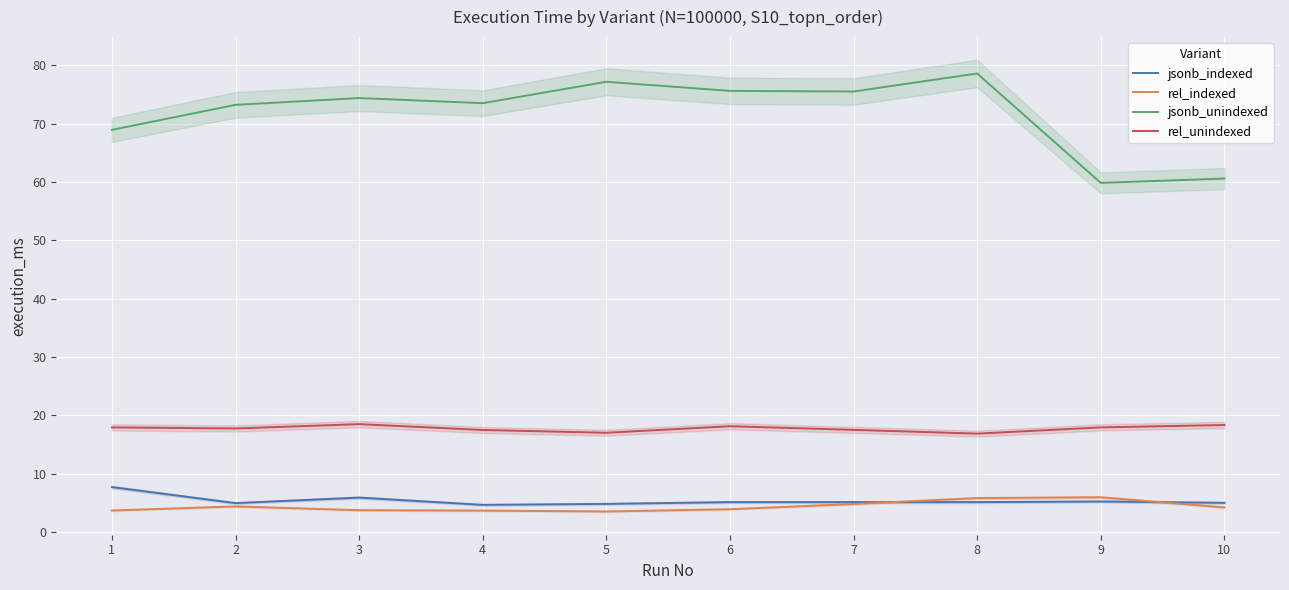

Which category has the highest value in the rel_unindexed series?

3